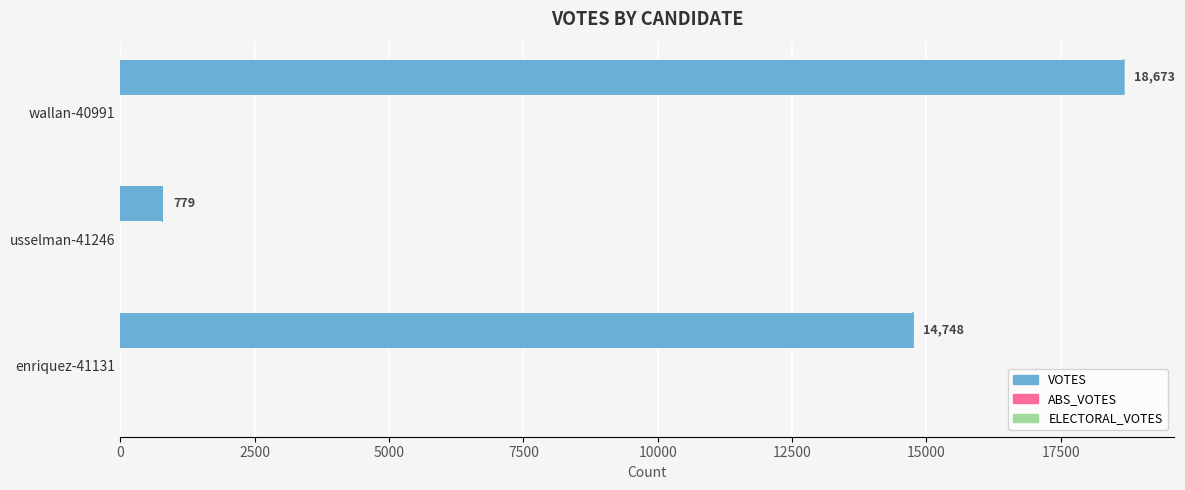

What is the difference between the maximum and minimum values?

17894